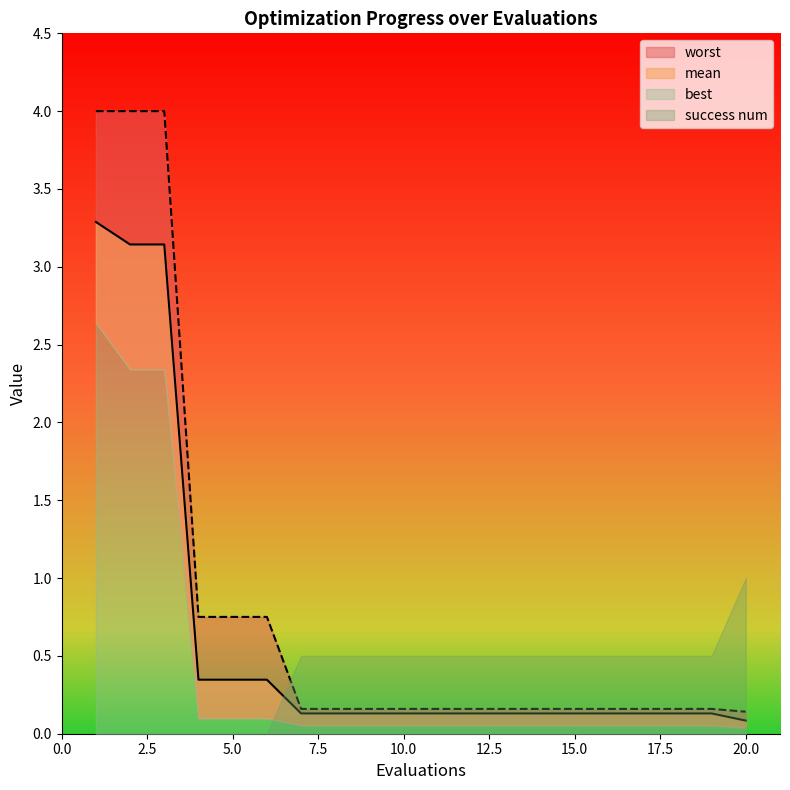

What is the value of the mean point at the 10th from the left?

0.1